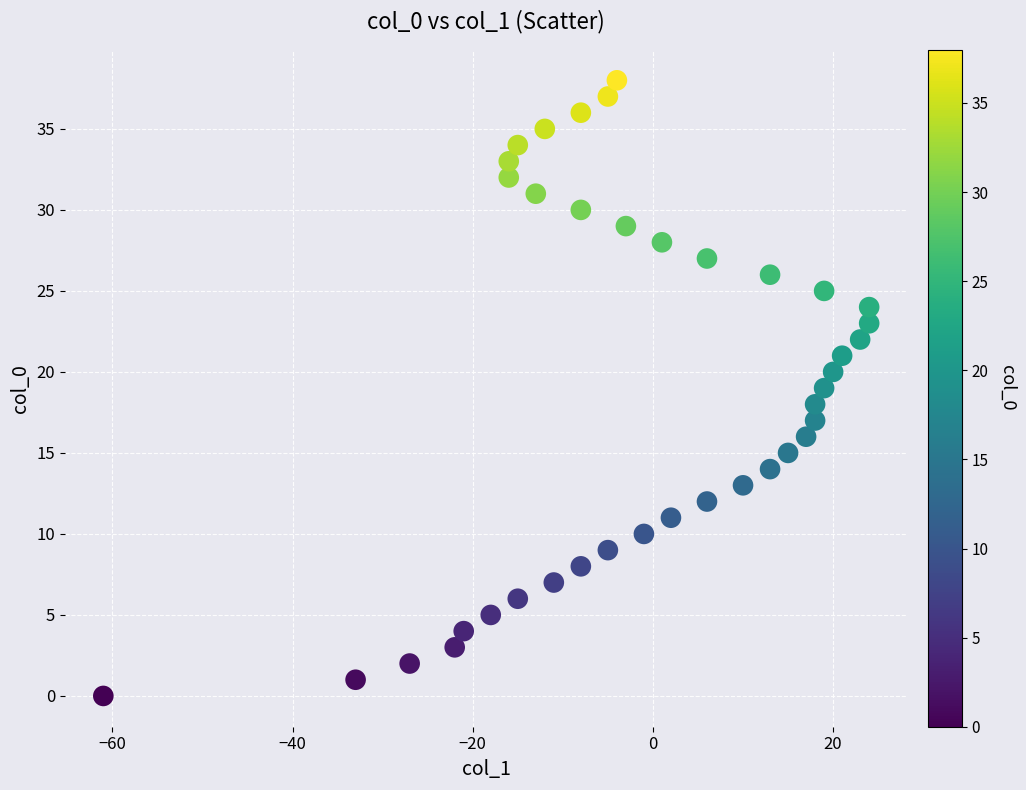

What is the range of X values (max minus min)?

85